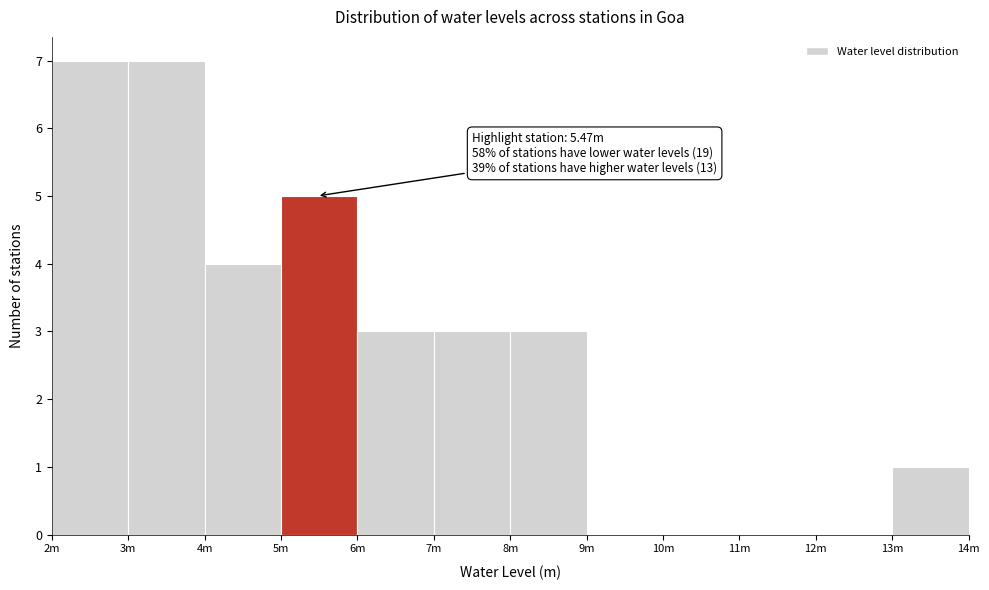

Reading right to left, list all the values displayed in this chart.

13m=1	12m=0	11m=0	10m=0	9m=0	8m=3	7m=3	6m=3	5m=5	4m=4	3m=7	2m=7